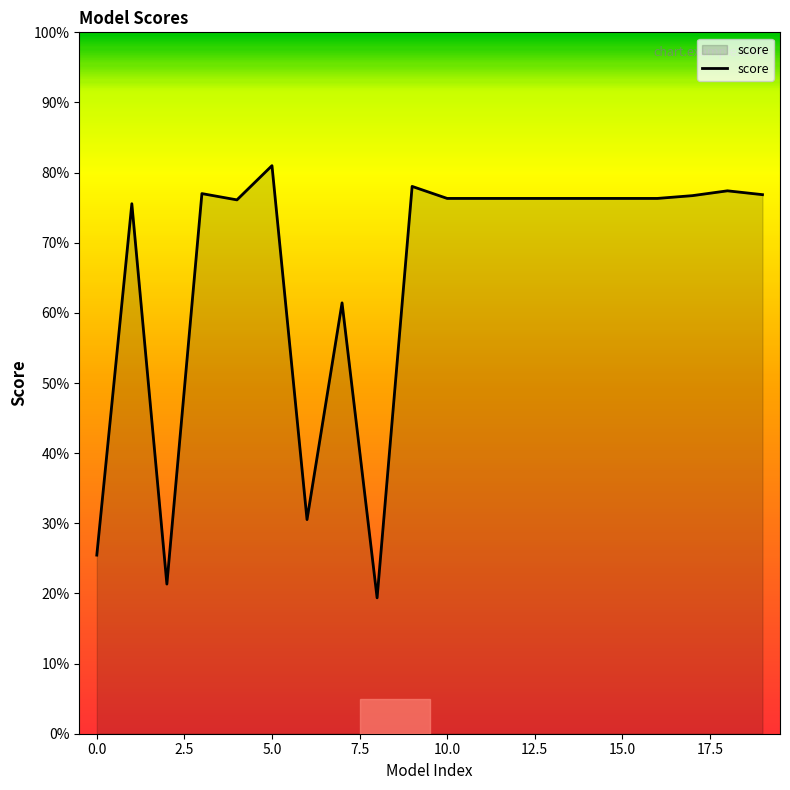

Does the chart display data point markers on the line(s)?

No